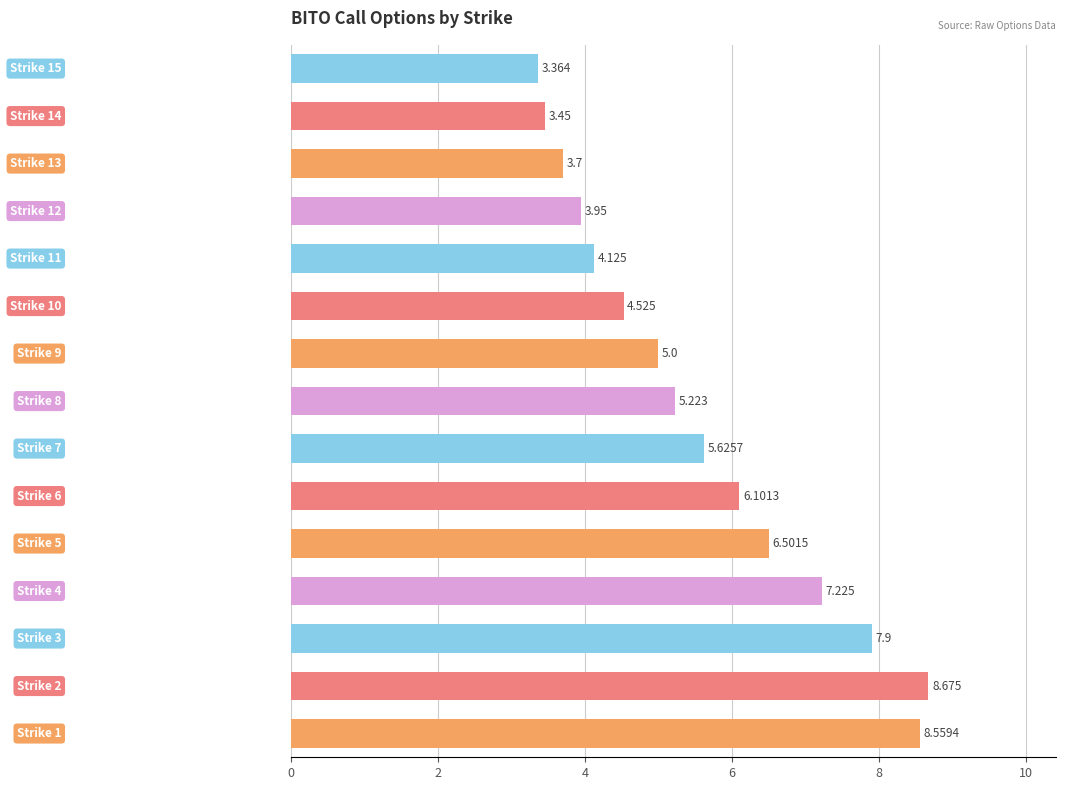

How many data points does each series have?

15